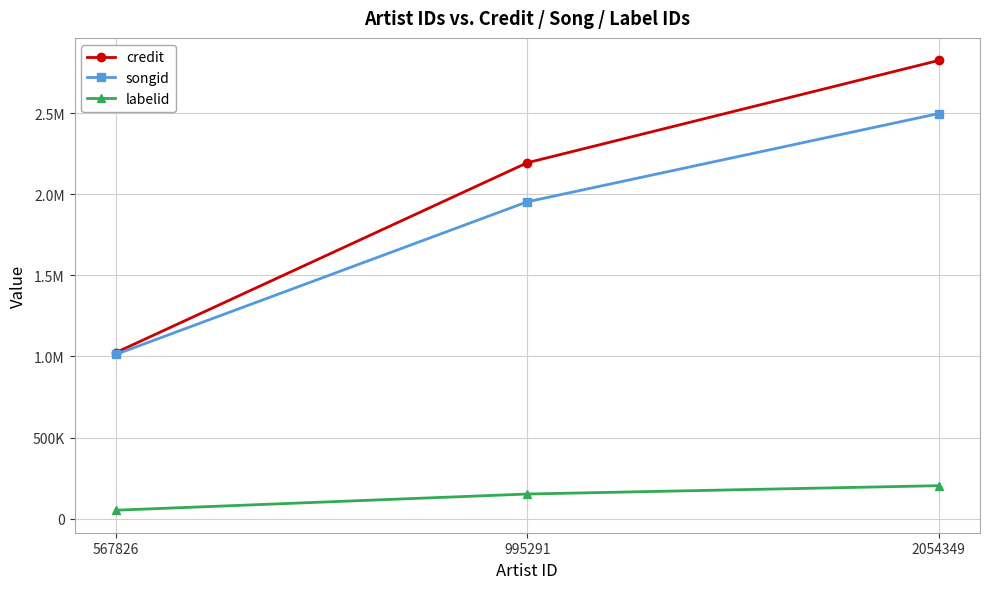

Which has a higher value, 995291 or 2054349?

2054349